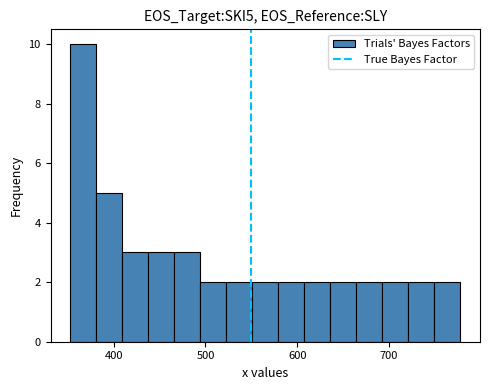

Read against the x-axis, roughly where is the centre of the tallest bar?

370